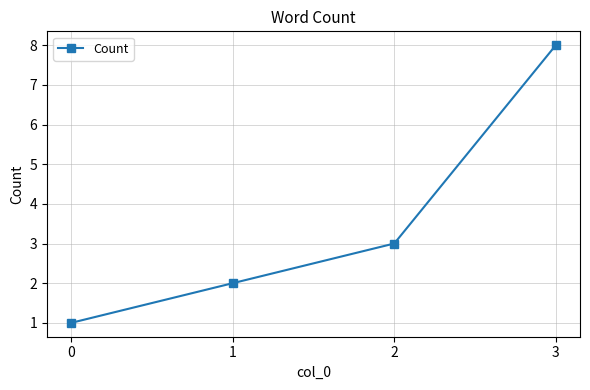

What is the value of the 4th point from the left?

8